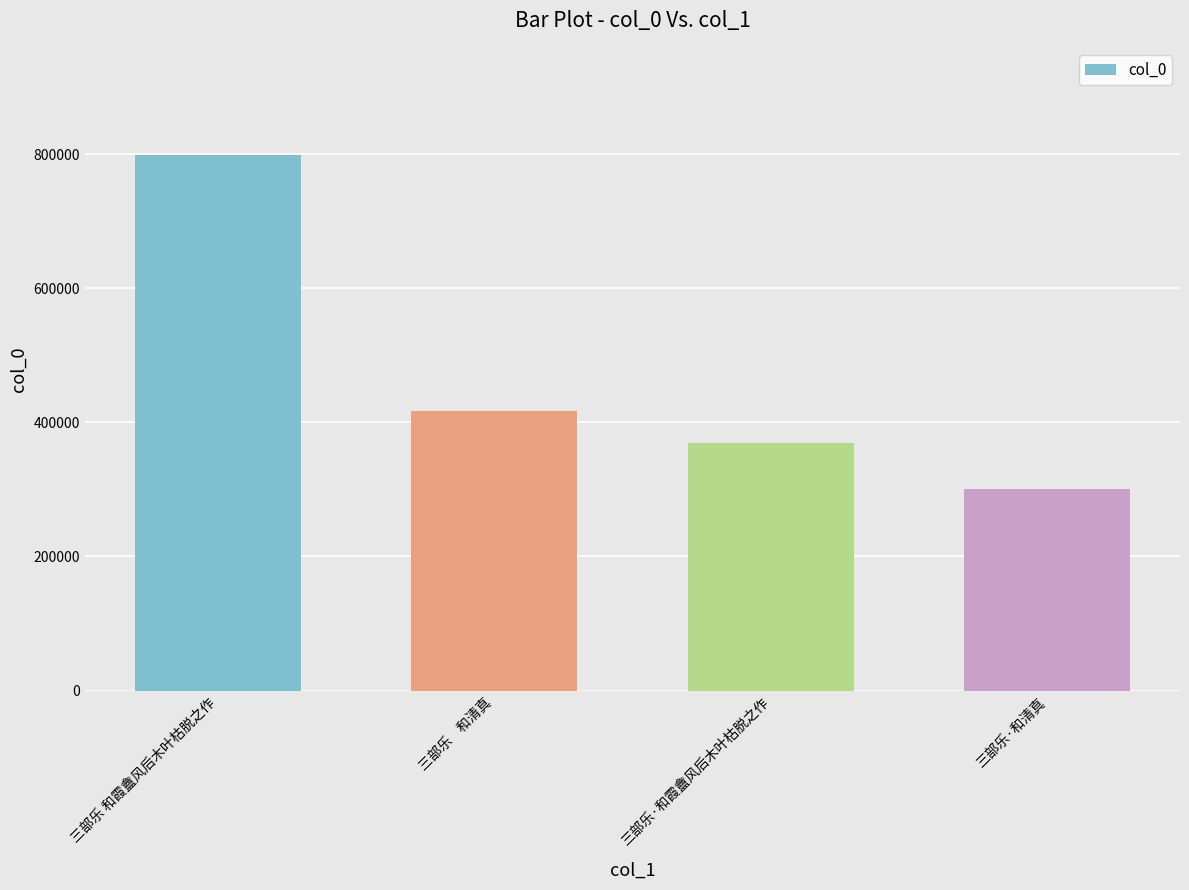

What is the label of the 2nd bar from the left?

三部乐    和清真